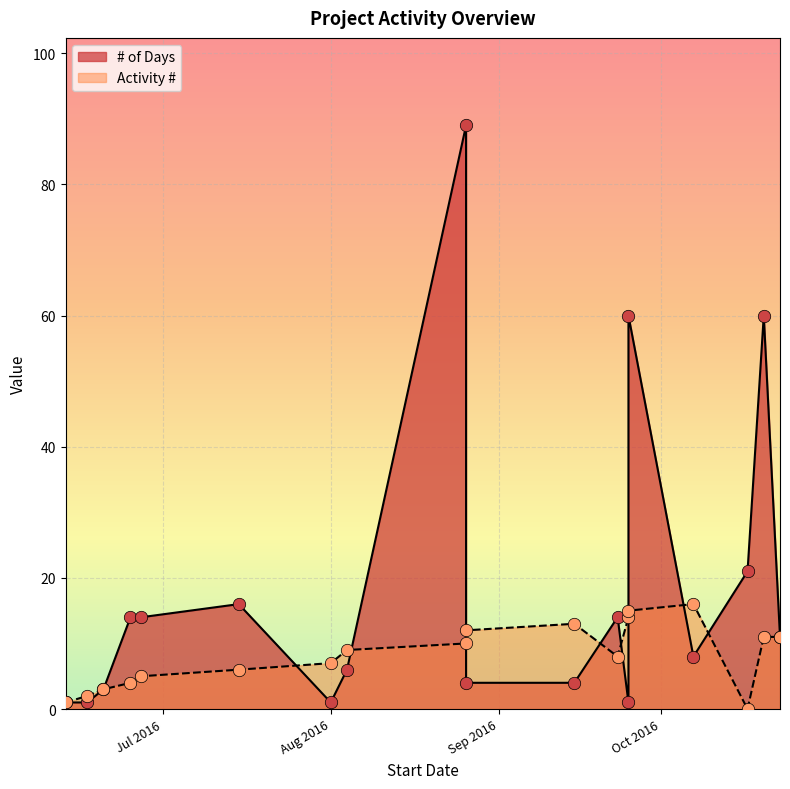

Is the value of Activity # at 2016-06-25 greater than the value of # of Days at 2016-10-23?

No